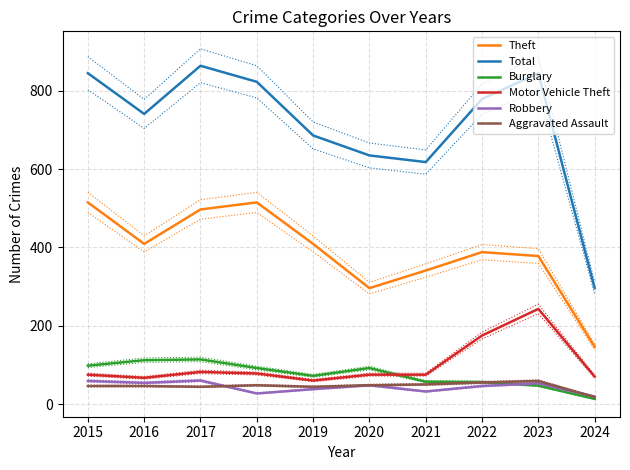

Which has a higher value, 2021 or 2023?

2023